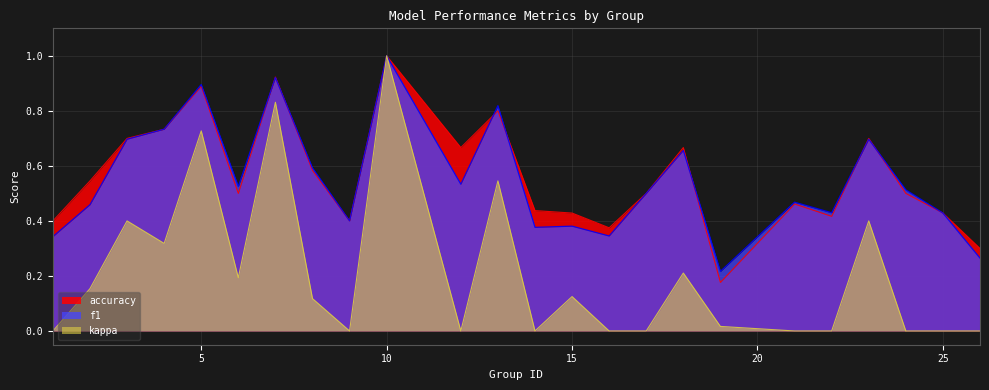

What is the greatest value displayed?

1.0